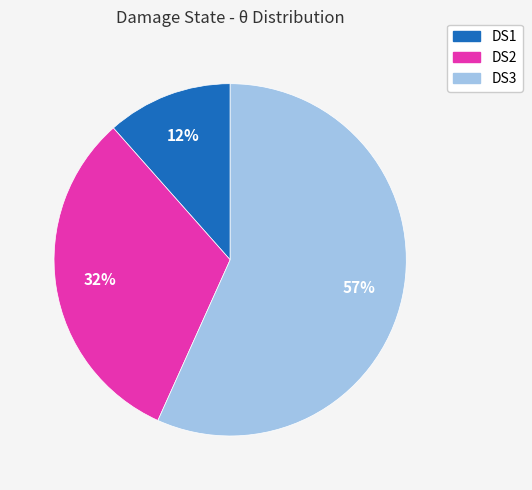

Is the sum of DS1 and DS3 greater than half?

Yes